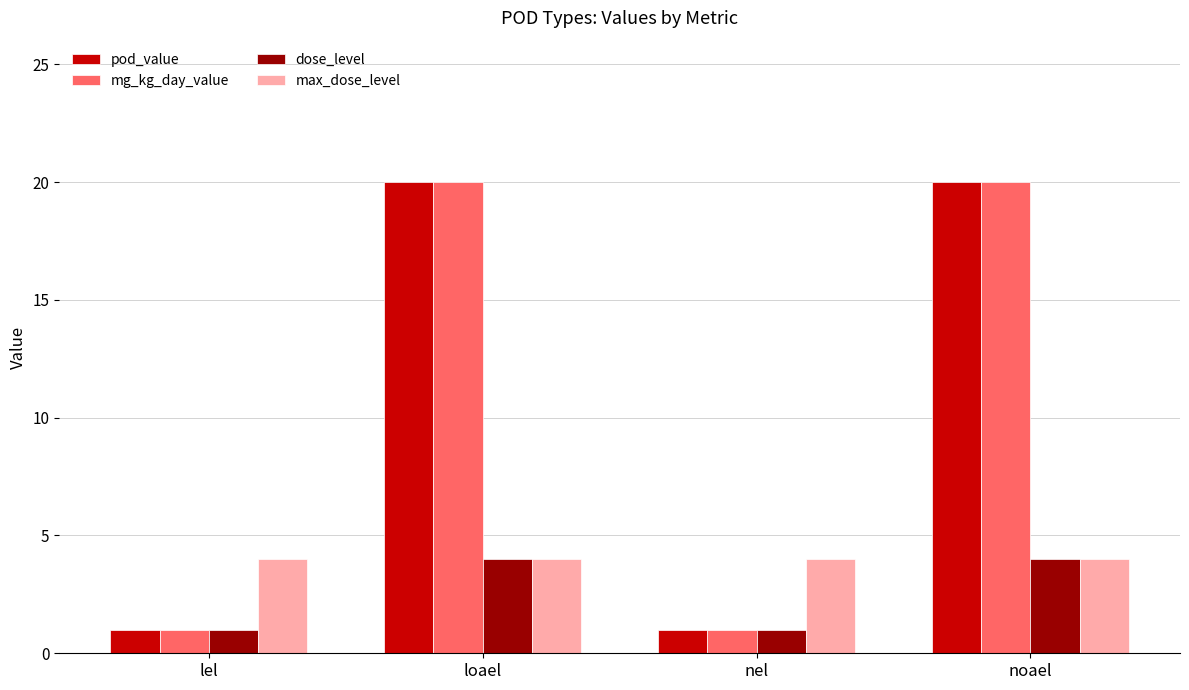

What is the minimum value for max_dose_level?

4